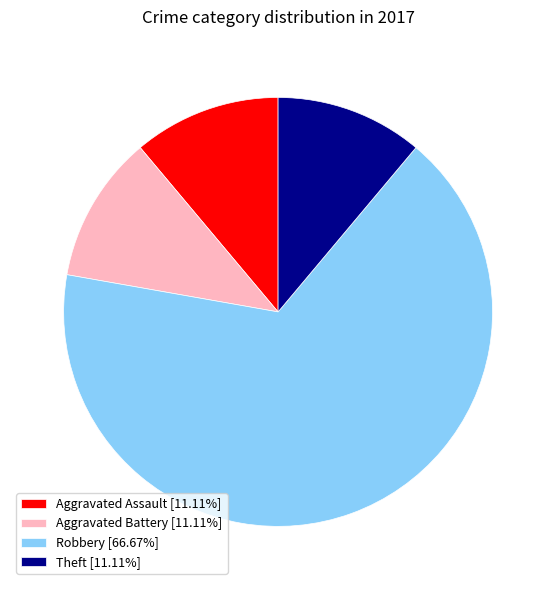

Do Robbery [66.67%] and Aggravated Battery [11.11%] together represent more than half of the pie?

Yes